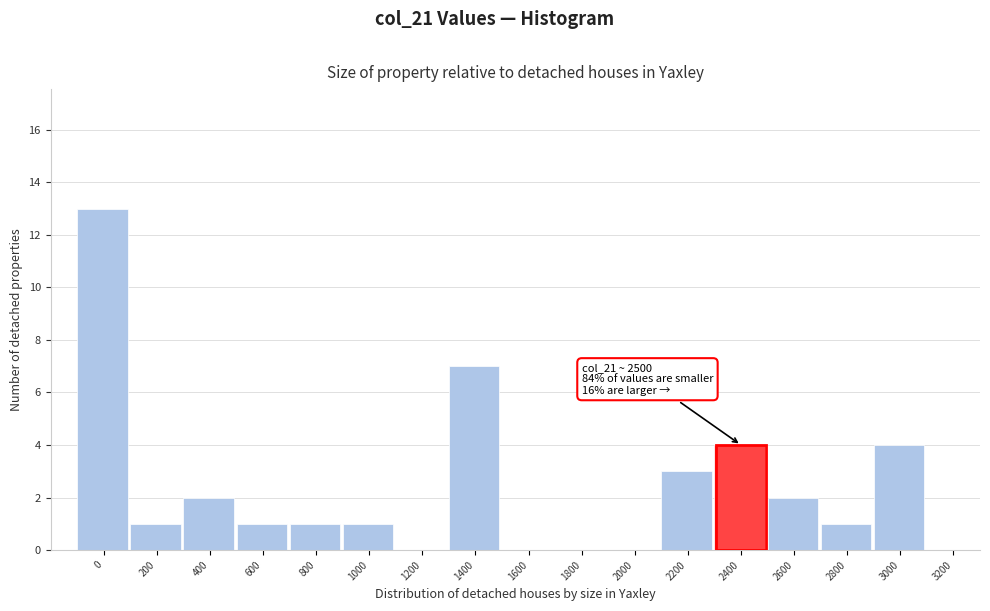

Reading left to right, extract all data points from this chart.

0=13	200=1	400=2	600=1	800=1	1000=1	1200=0	1400=7	1600=0	1800=0	2000=0	2200=3	2400=4	2600=2	2800=1	3000=4	3200=0